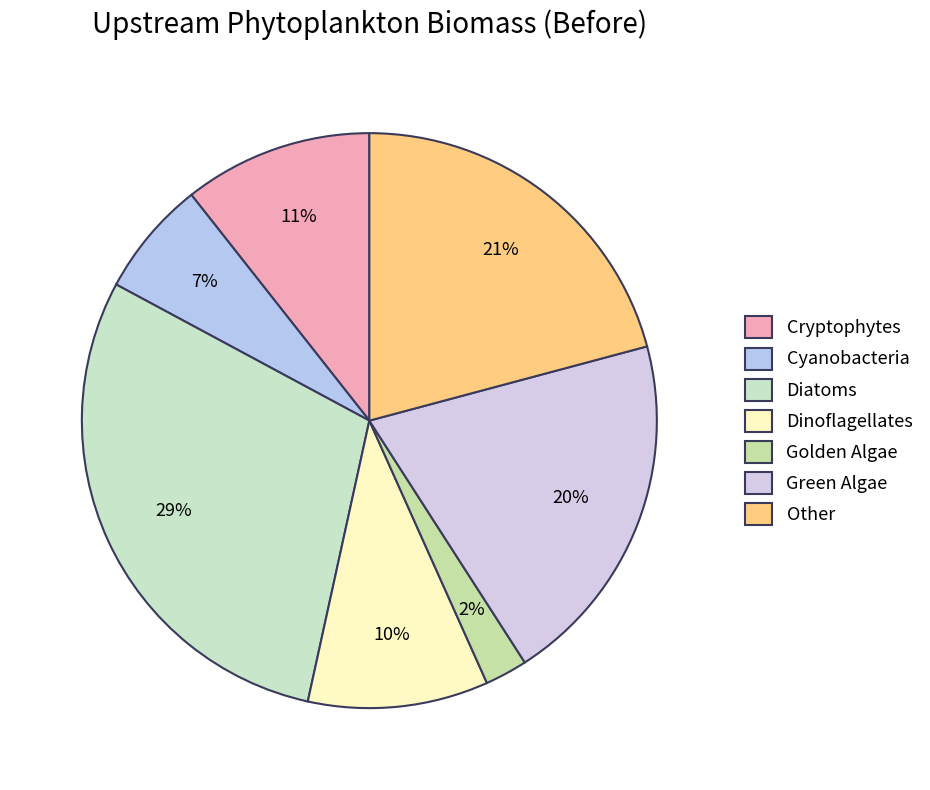

Approximately how many times larger is the value at Dinoflagellates compared to Other?

0.5